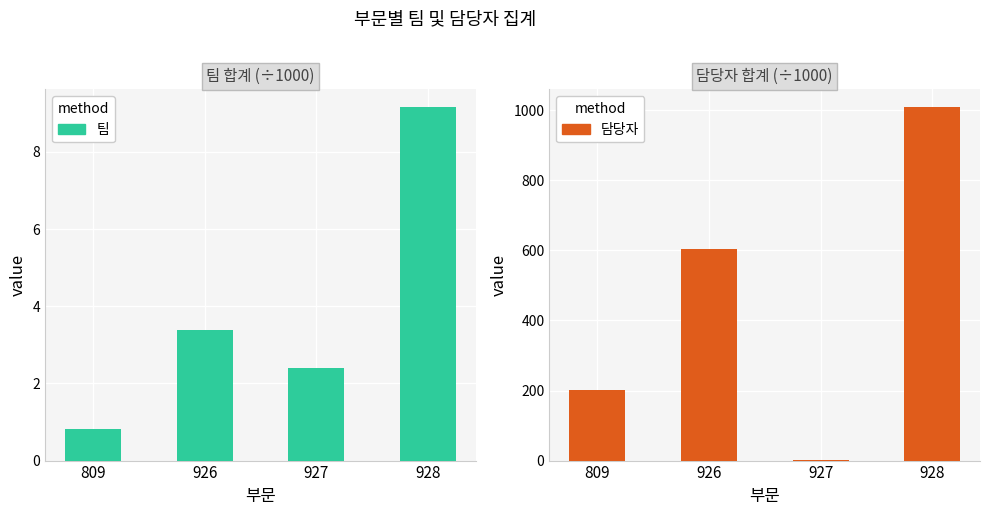

Which has a higher value, 927 or 926?

926